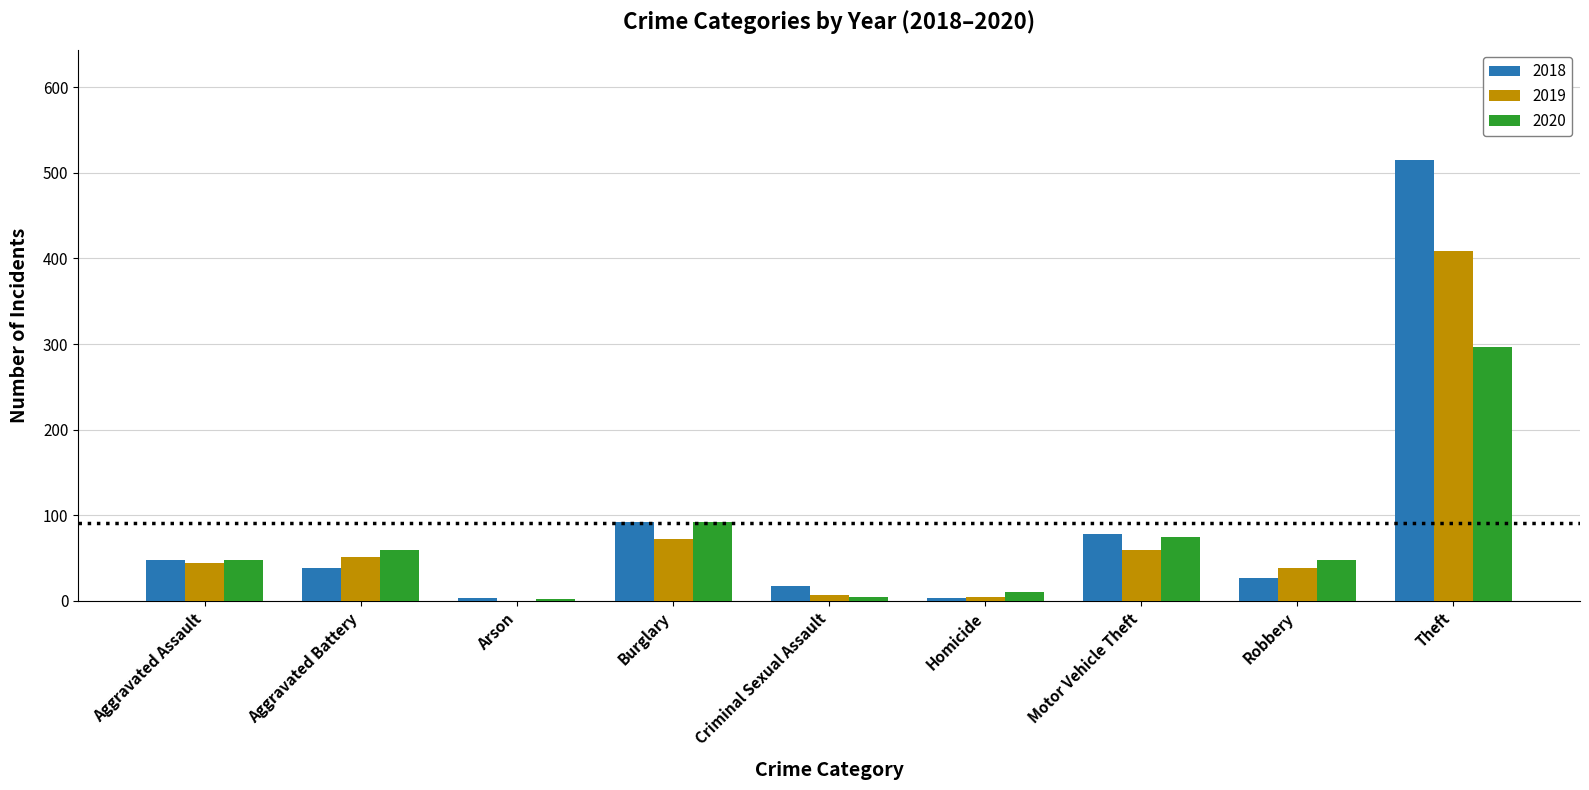

Is it true that 2018 equals 39 at Aggravated Battery?

True